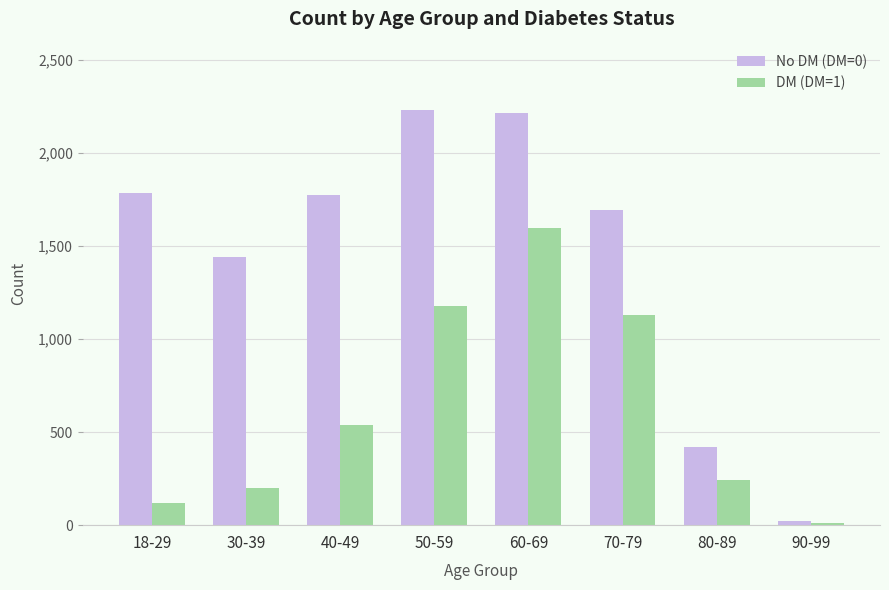

At which label does DM (DM=1) reach its peak?

60-69